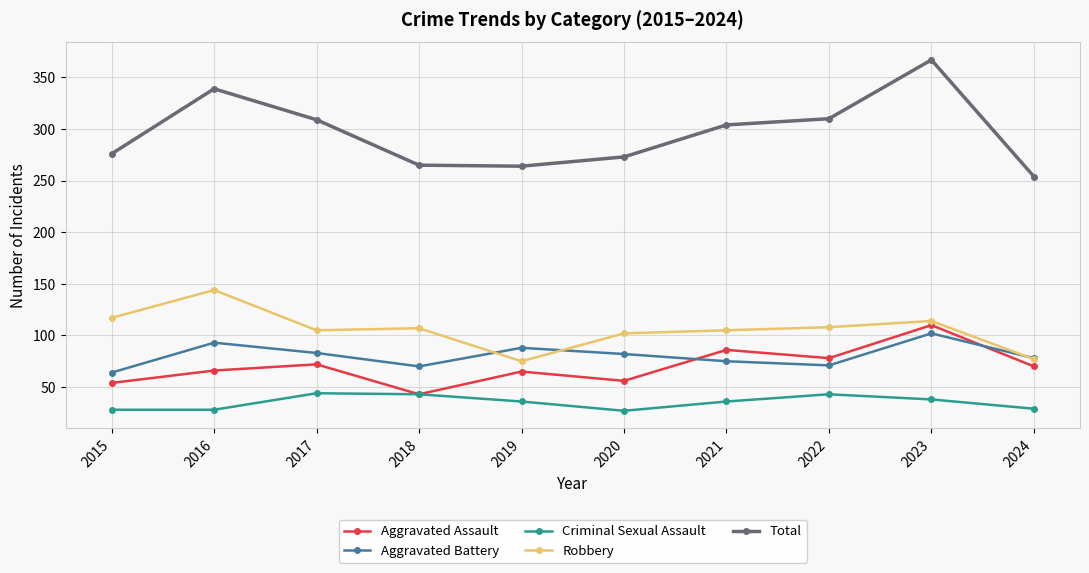

At how many categories does at least one series exceed 337?

2